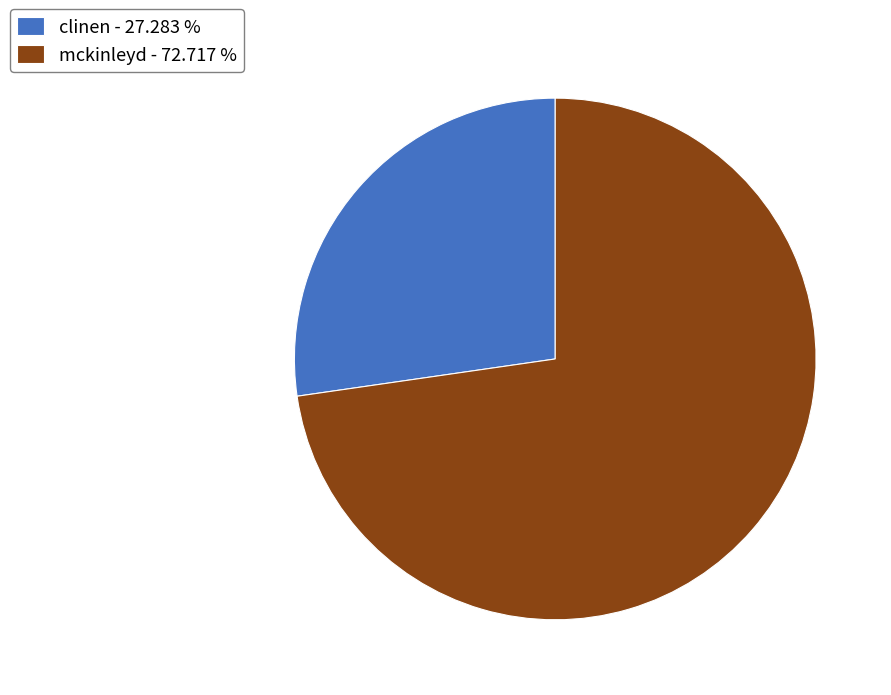

How many slices are in this pie chart?

2